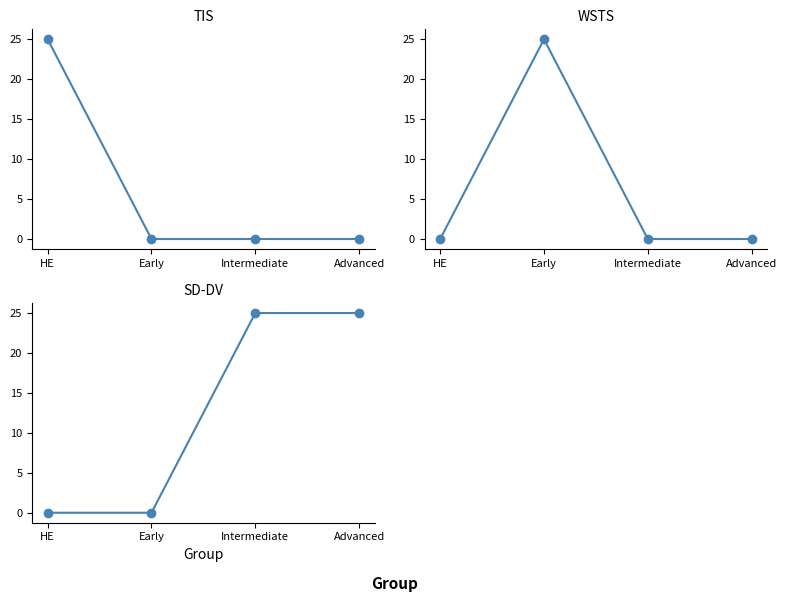

Does the chart have visible grid lines?

No